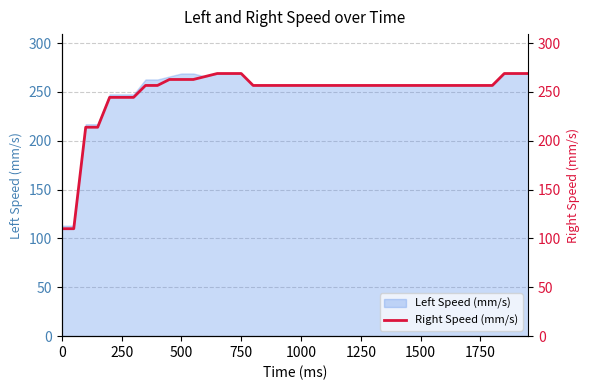

The value of Left Speed (mm/s) at 250 is 440.7. True or false?

False